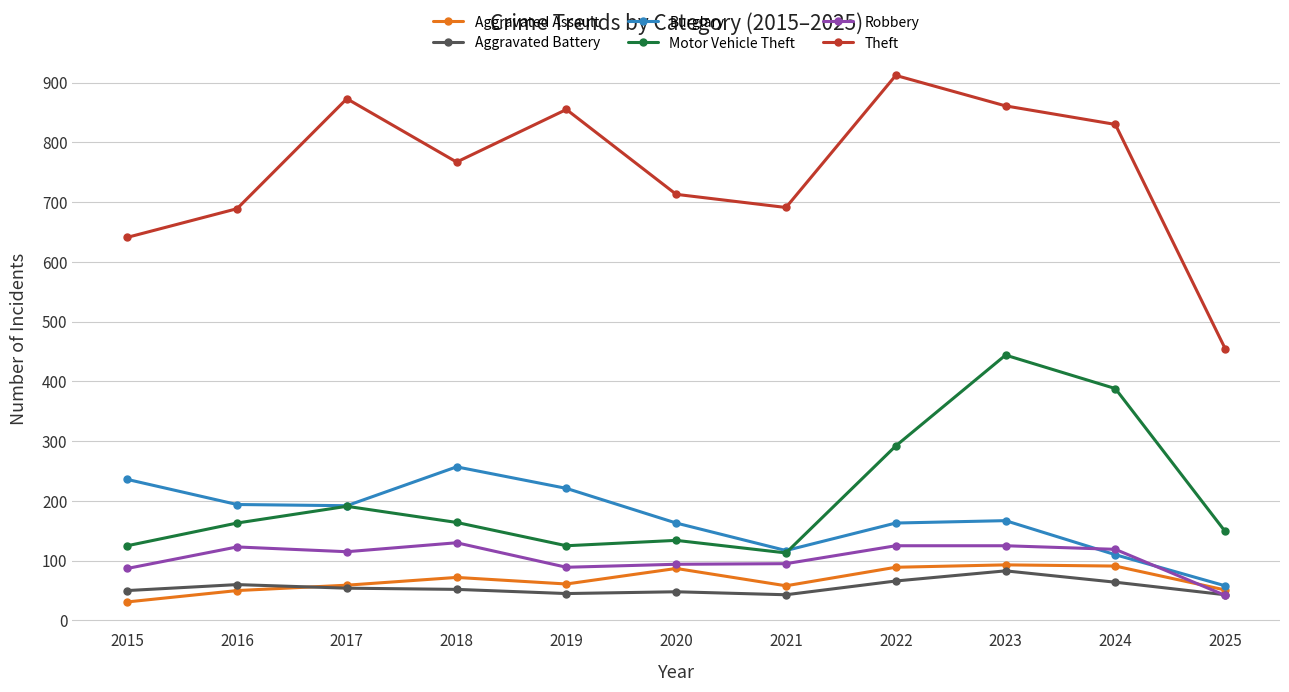

Does the chart have visible grid lines?

Yes